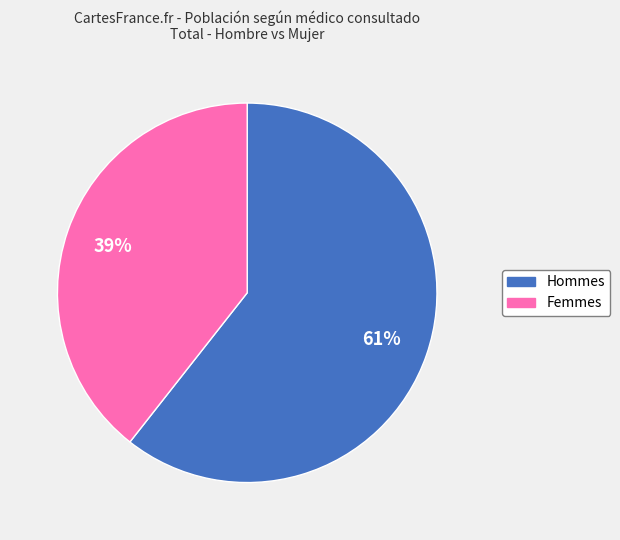

Is there any slice that represents more than half of the pie?

Yes